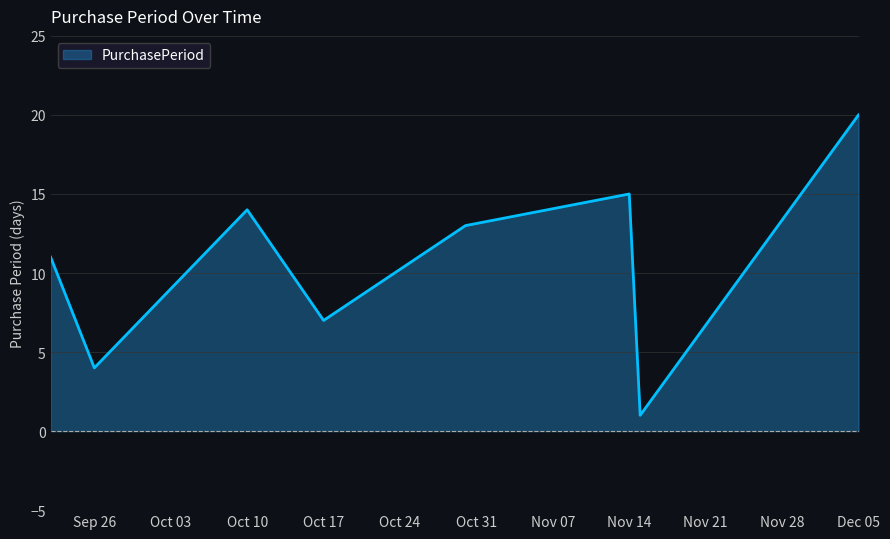

What is the difference between the maximum and minimum values?

19